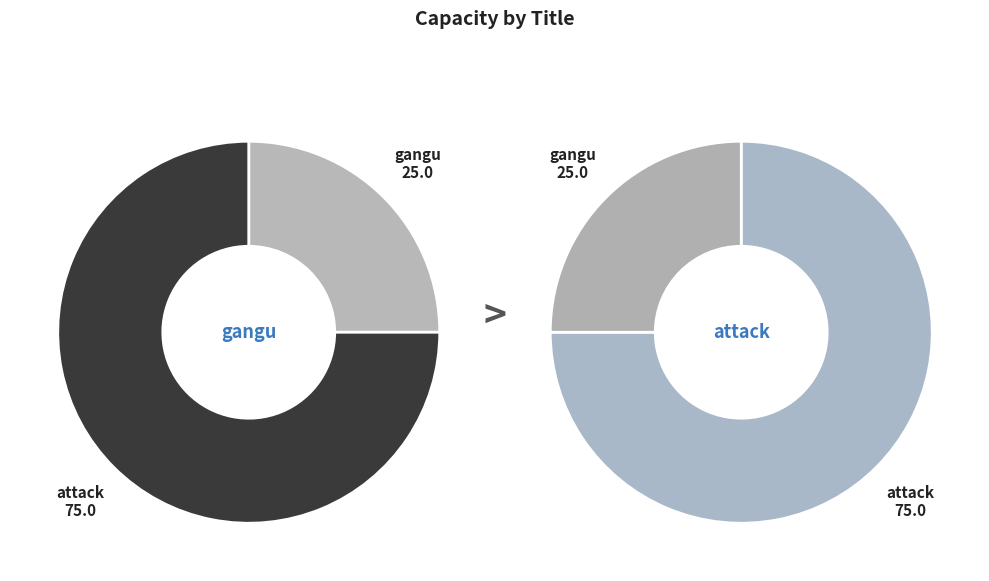

Combined, do attack and gangu account for over 50%?

Yes